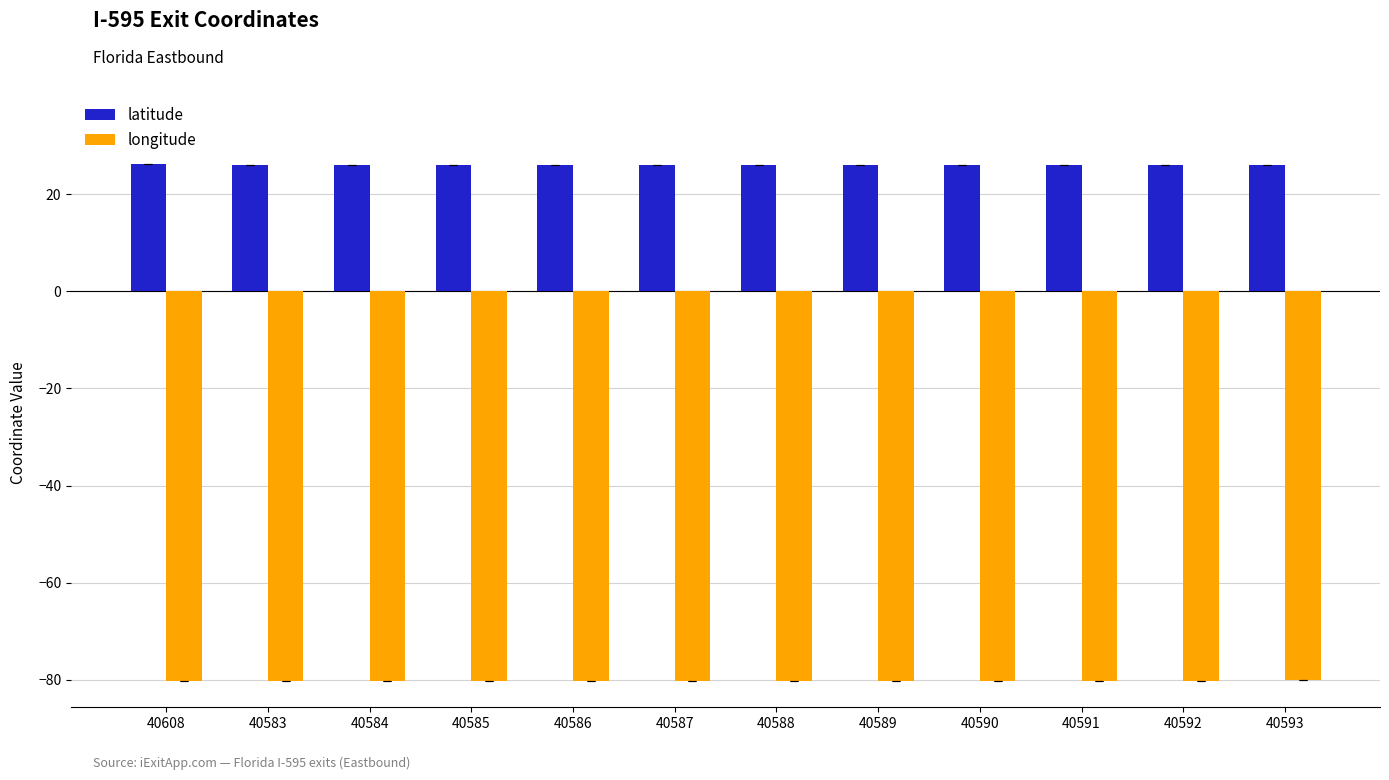

What is the average value of the longitude series?

-80.2